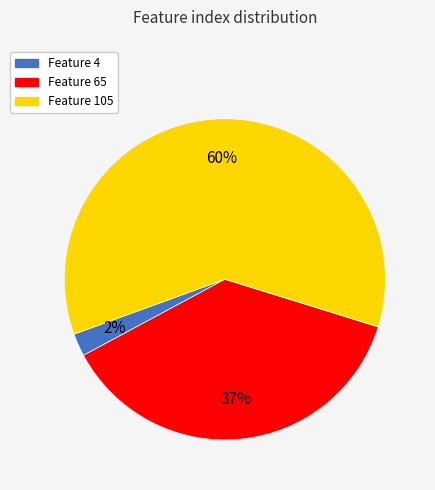

To the nearest percent, what is the average slice percentage?

33%